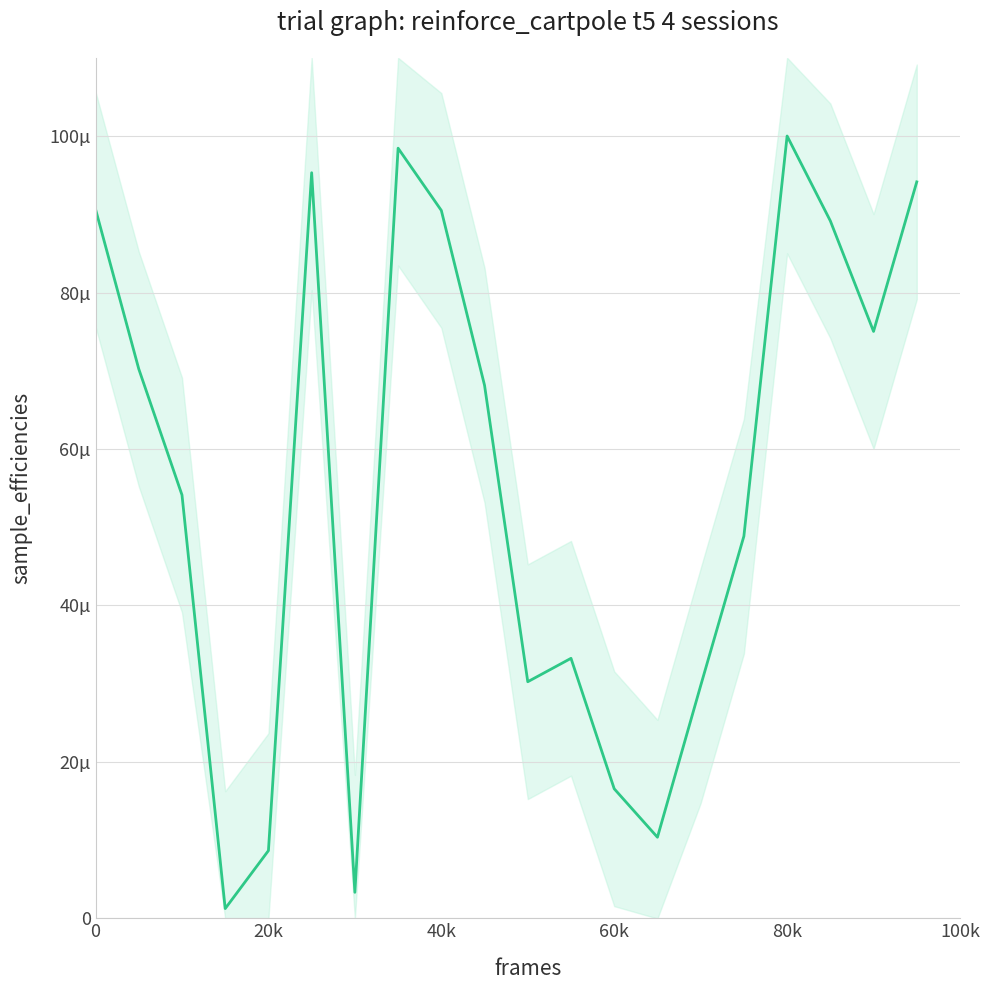

What is the value of the 10th point from the left?

68.1